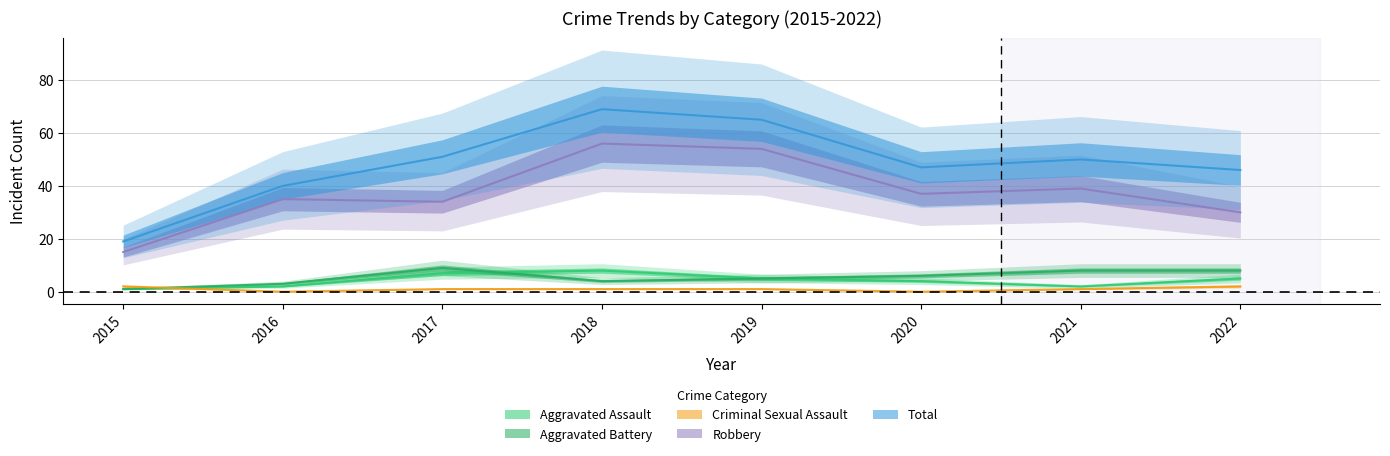

What value does the Aggravated Battery series have at 2021?

8